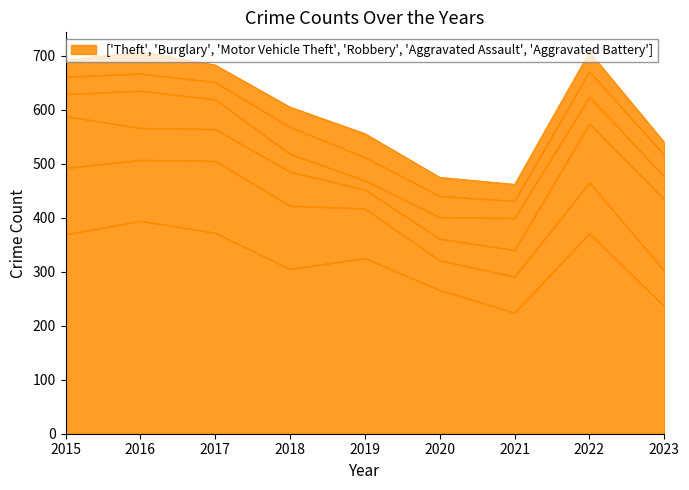

Rank the series by their maximum value, from lowest to highest.

Aggravated Battery, Aggravated Assault, Robbery, Motor Vehicle Theft, Burglary, Theft